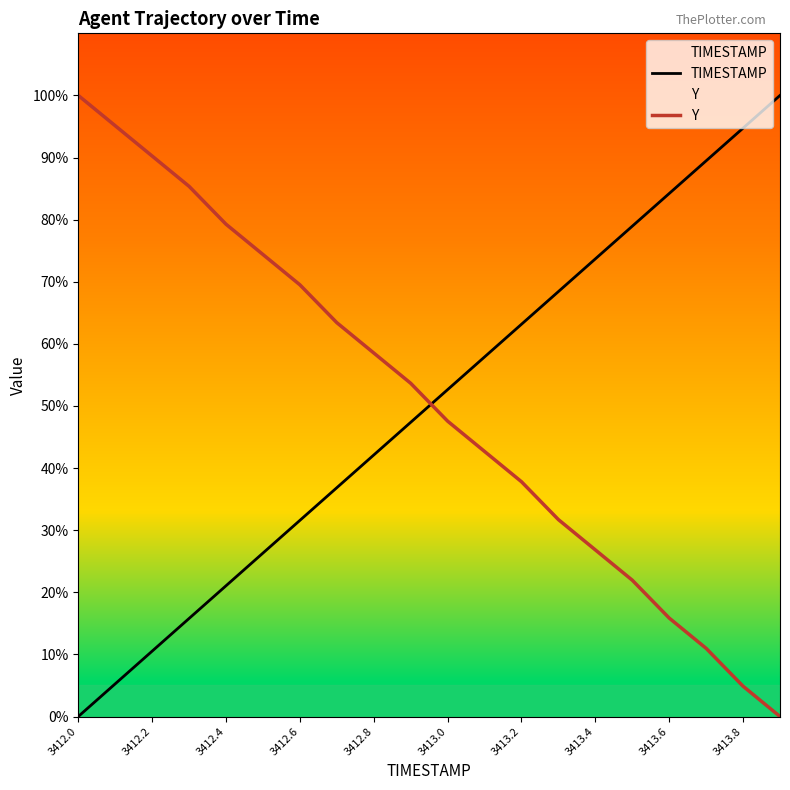

What is the maximum value for TIMESTAMP?

100.0